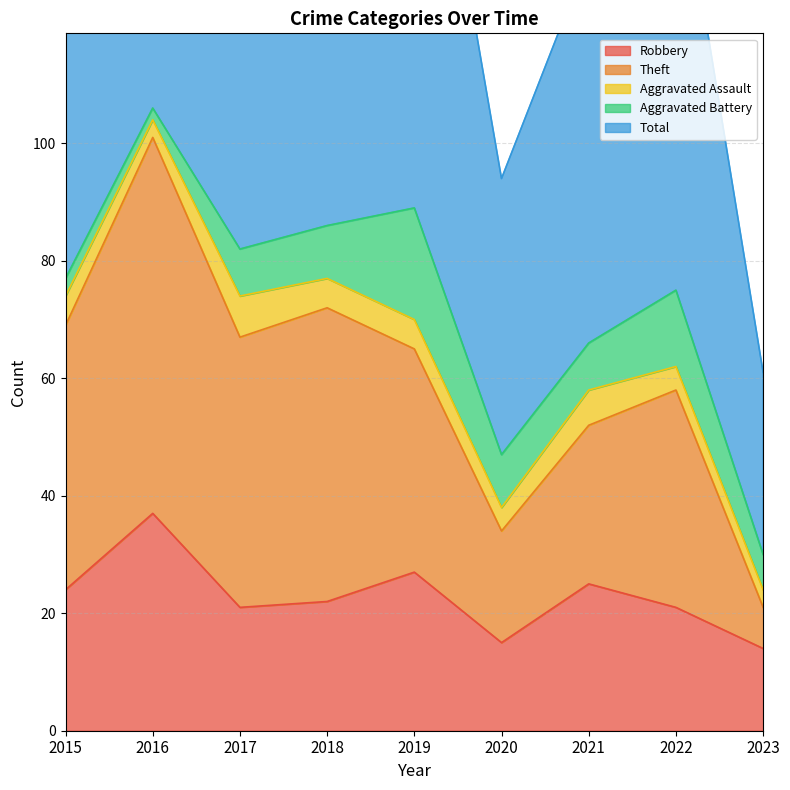

The value of Robbery at 2023 is 14. True or false?

True